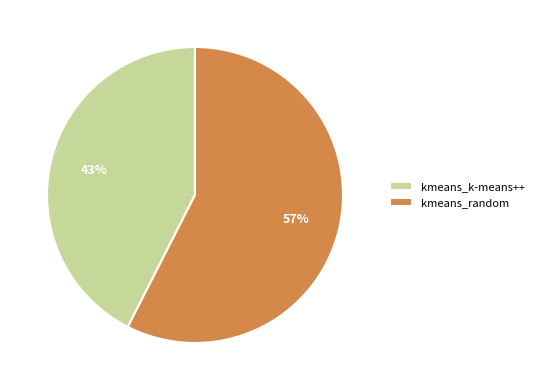

What is the majority slice?

kmeans_random